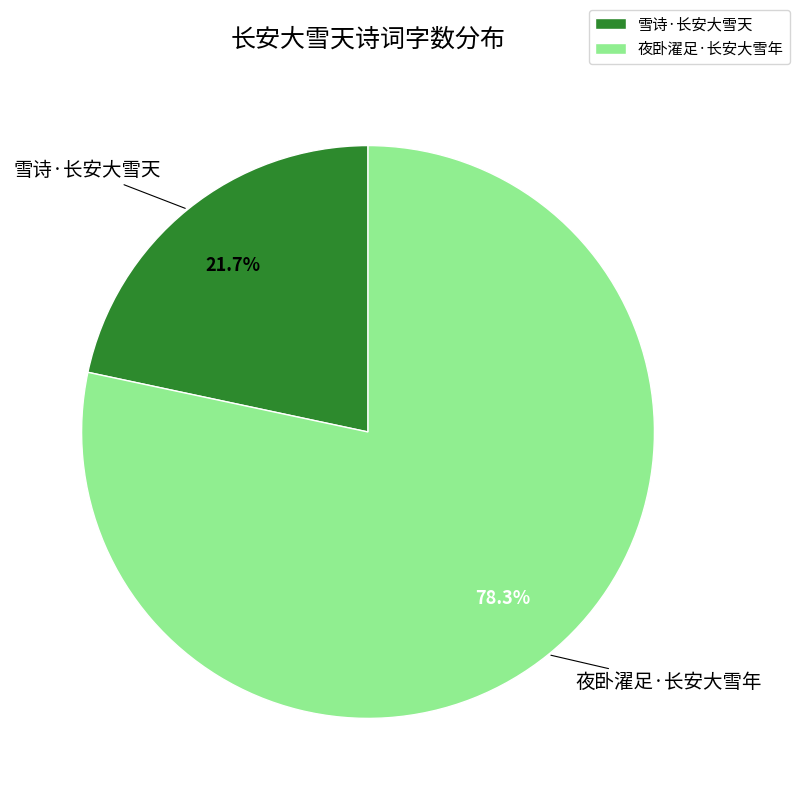

Combined, what portion of the pie is 雪诗·长安大雪天 and 夜卧濯足·长安大雪年?

100.0%